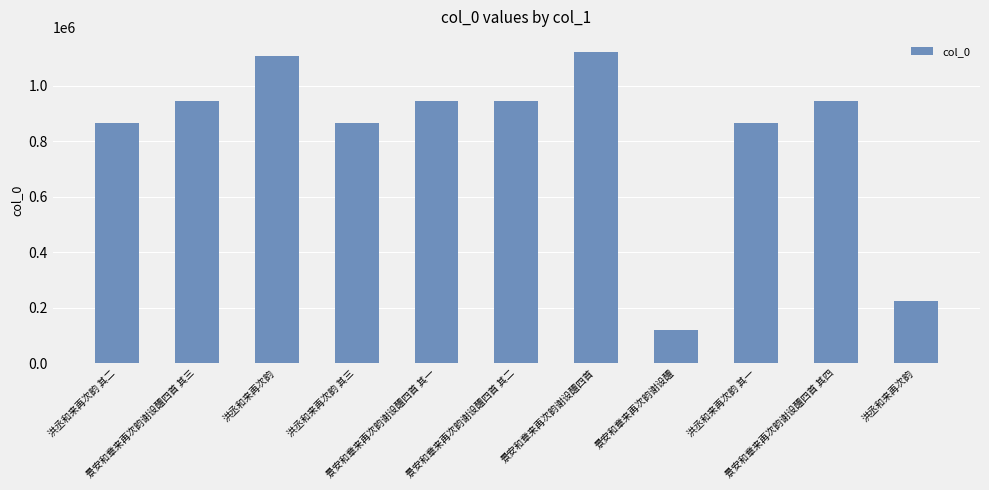

Count the number of data series in this chart.

1